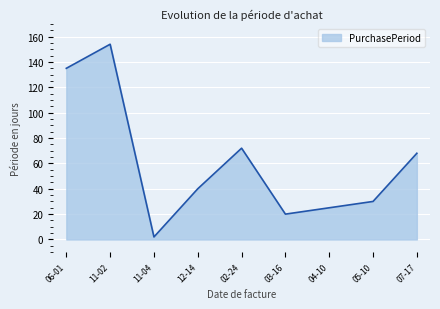

What position from the right is 06-01?

9